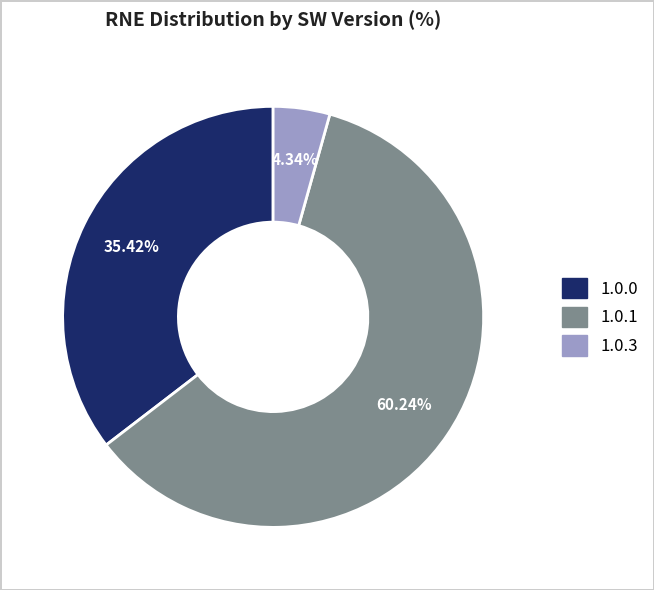

What is the largest slice in the pie chart?

1.0.1